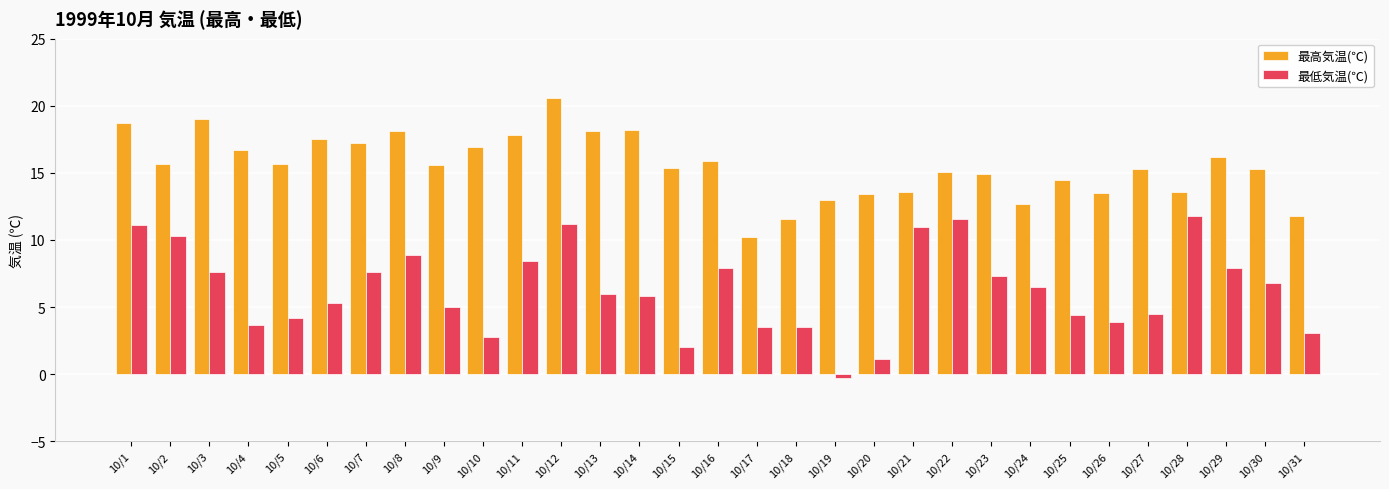

What is the difference between the second highest and second lowest values in the 最高気温(℃) series?

7.4